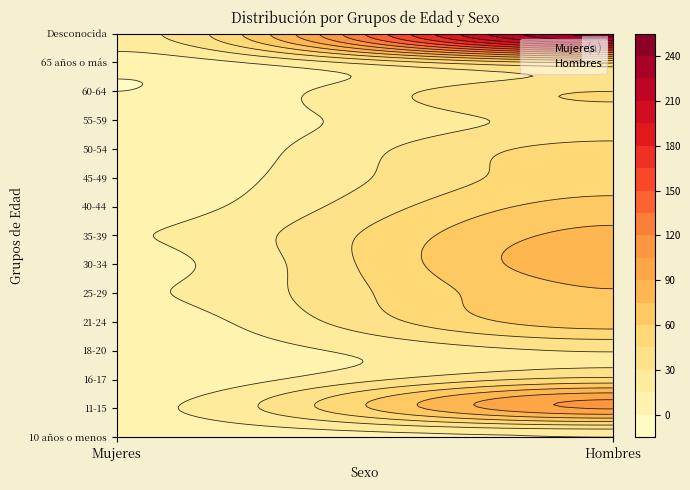

Read the 30-34 value at 1, to the nearest 5.

85